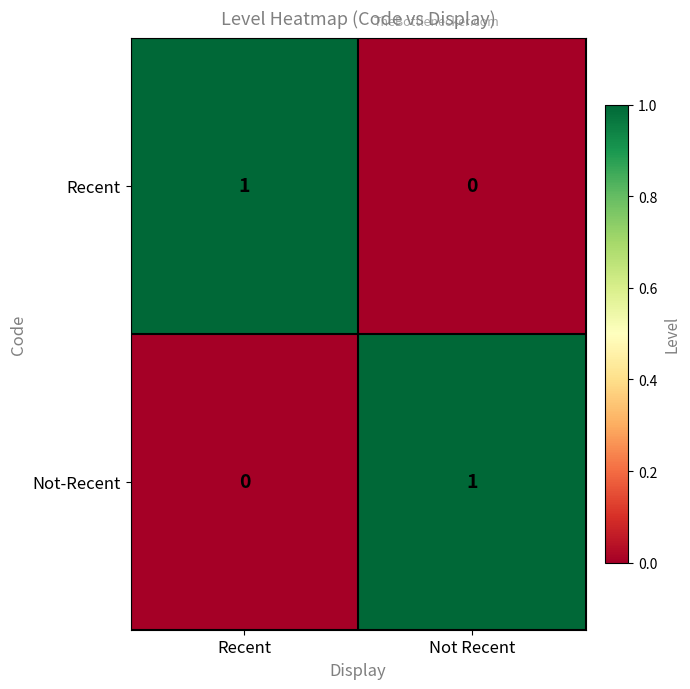

At which label is Recent closest to 0?

Not Recent